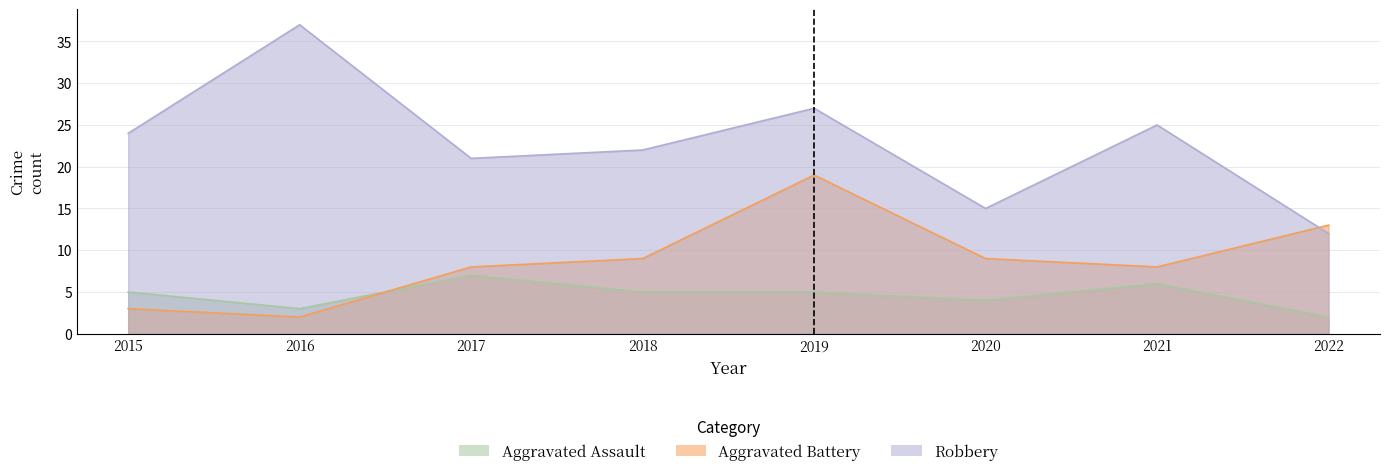

At 2021, list the series in order from smallest to largest.

Aggravated Assault, Aggravated Battery, Robbery